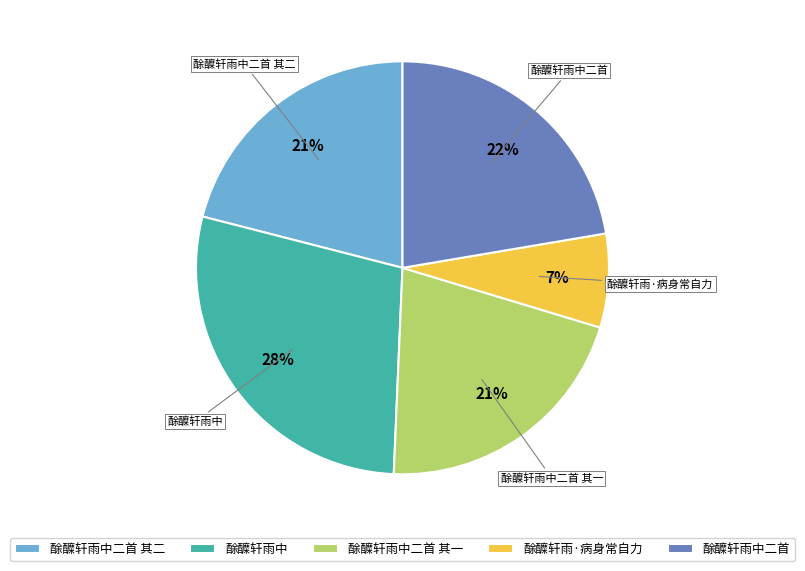

What is the smallest slice in the pie chart?

酴醾轩雨·病身常自力